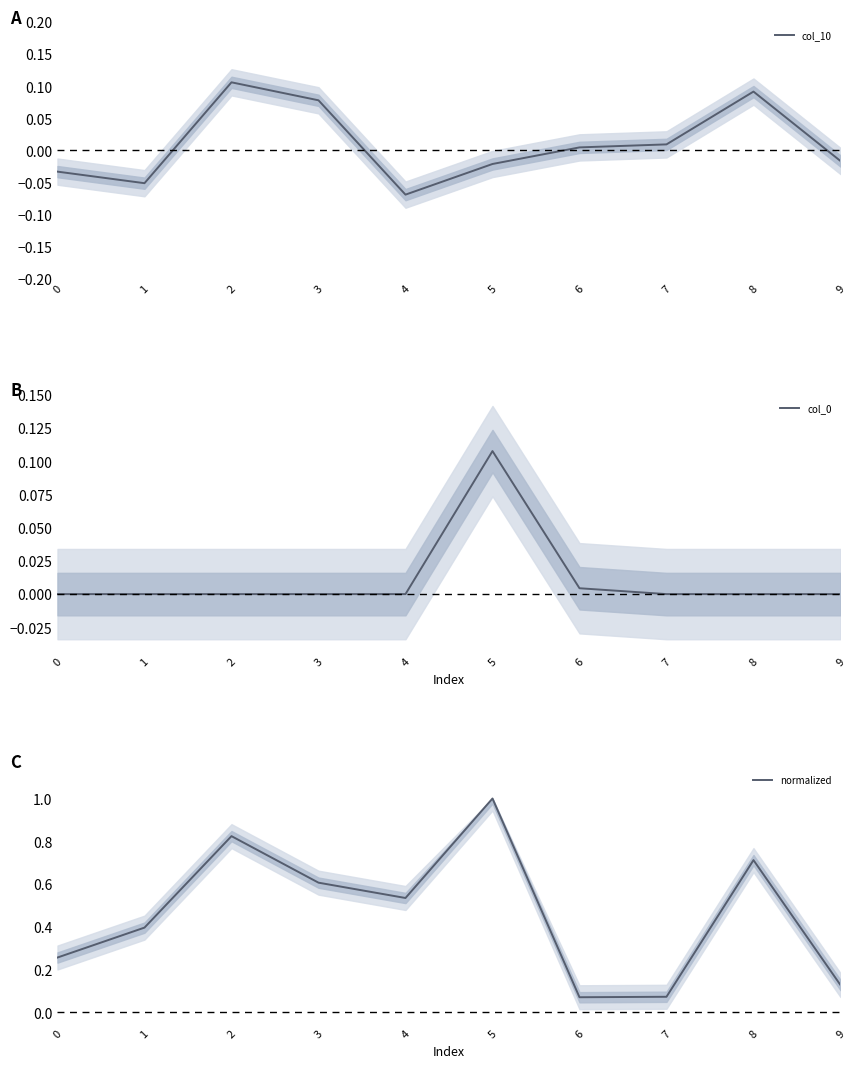

What is the value of the col_10 point at the 5th from the left?

-0.1